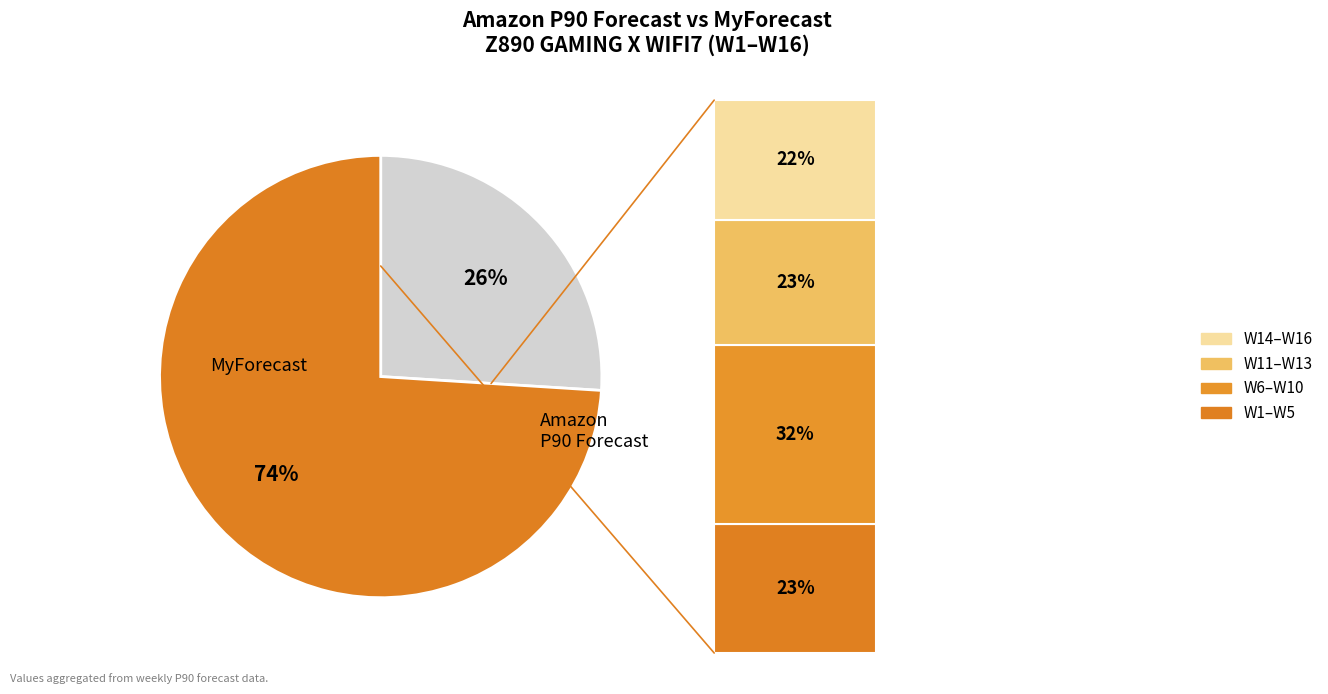

To the nearest percent, what is the difference between the largest and smallest slice percentages?

48%